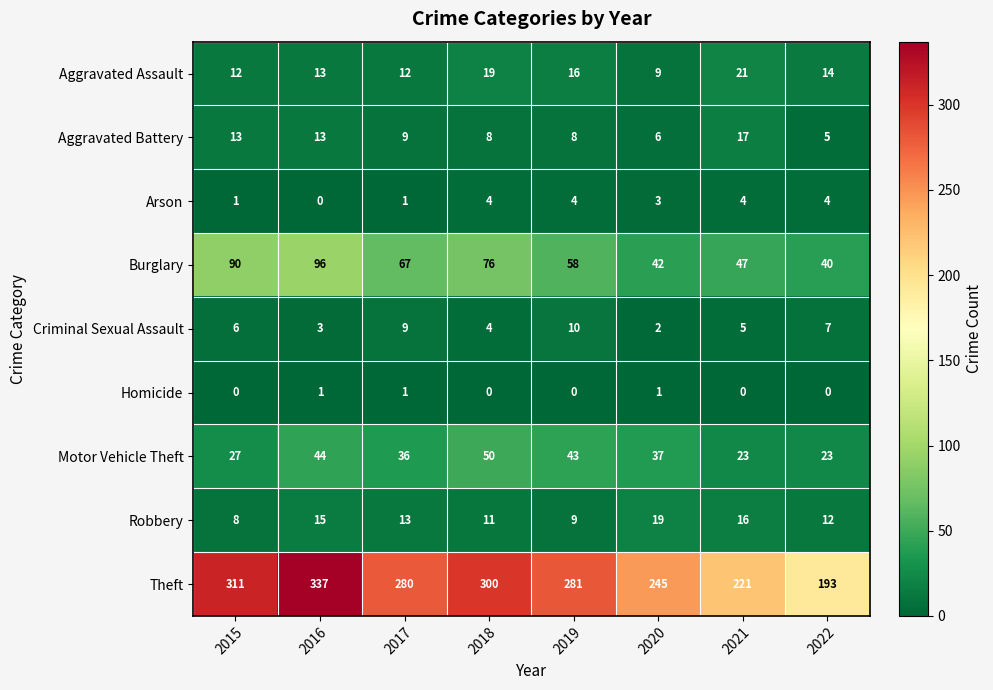

What is the average value of the Aggravated Battery series?

10